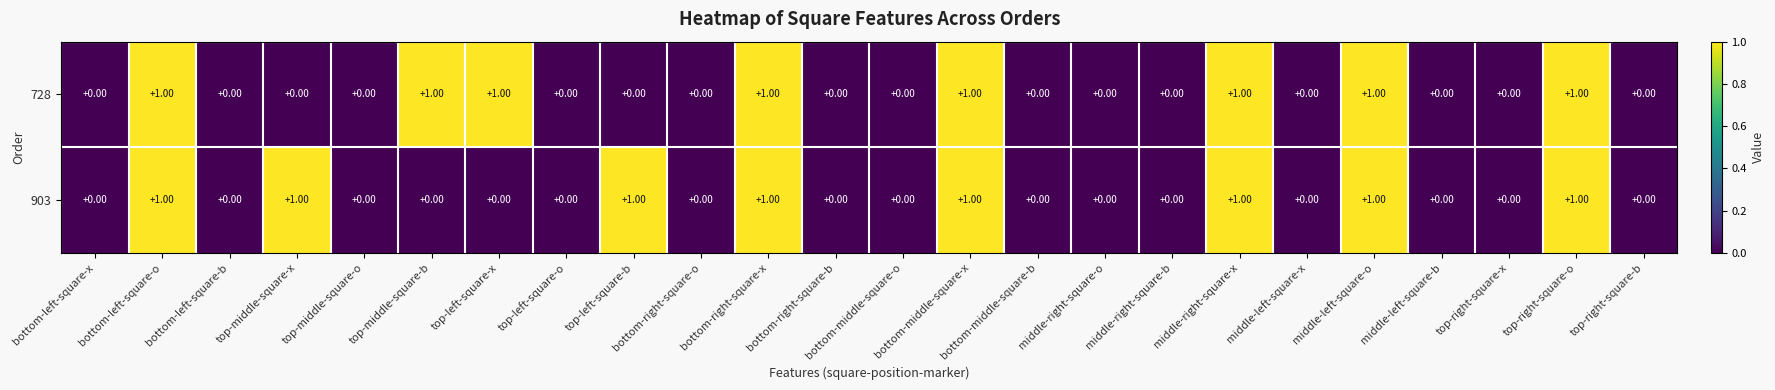

Is the value of 903 at middle-left-square-o greater than the value of 728 at top-right-square-x?

Yes